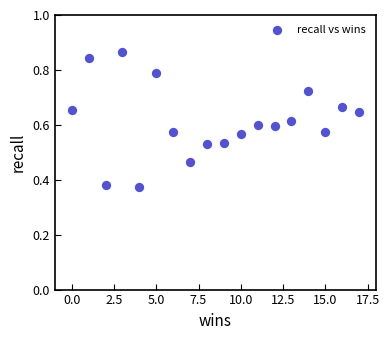

What is the range of X values (max minus min)?

17.0